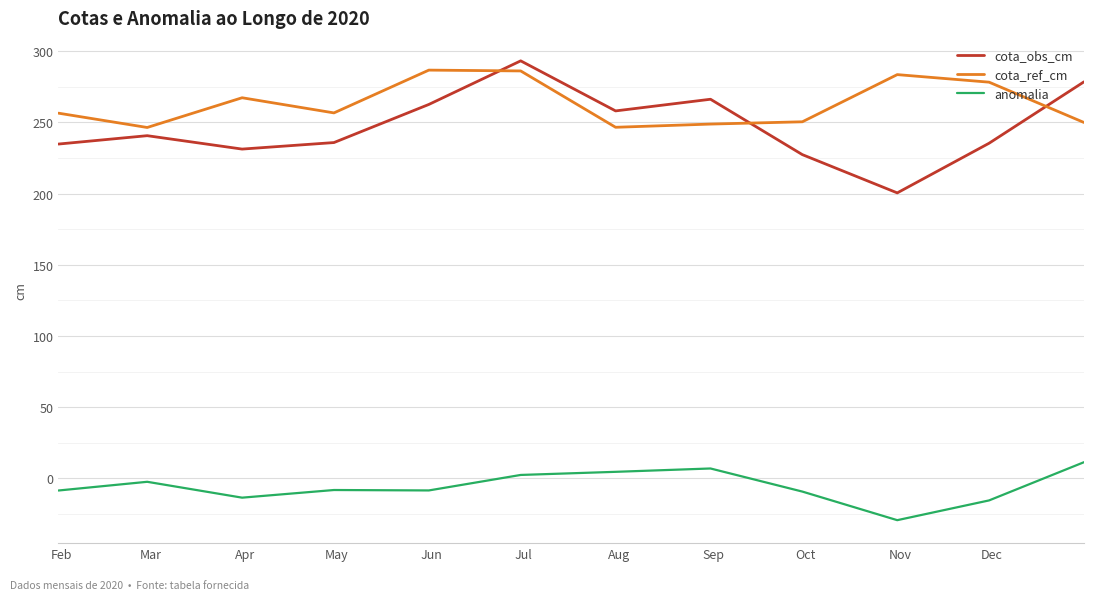

What is the difference between the maximum and minimum values in the cota_obs_cm series?

92.7